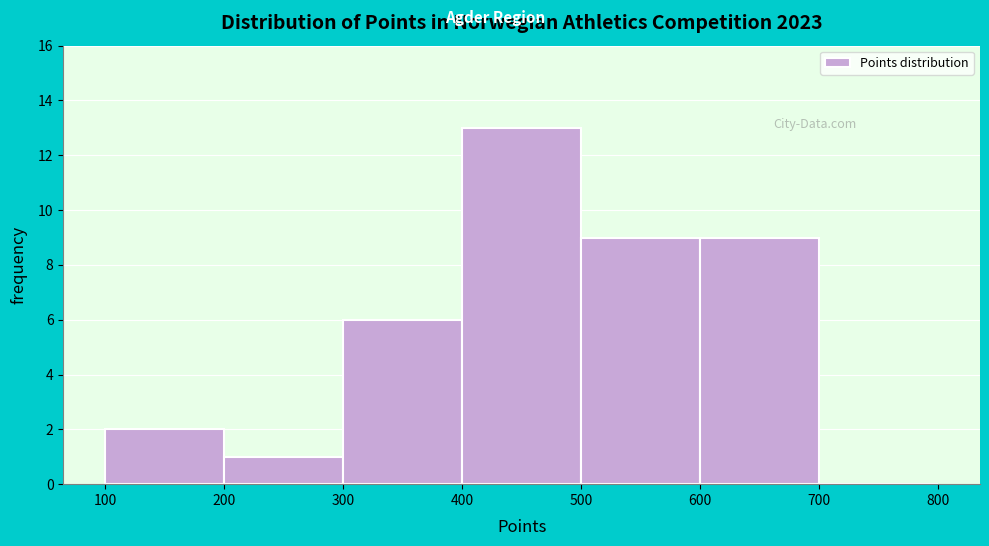

How tall is the bar that spans 400 to 500 on the x-axis? The values are not printed on the chart, so give them approximately, as read against the axis.

13